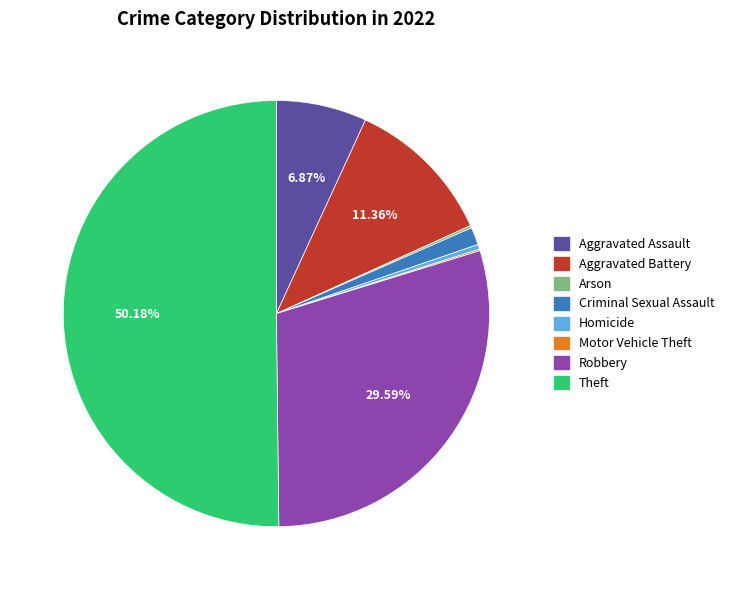

To the nearest percent, what is the combined percentage of Aggravated Assault and Robbery?

36%